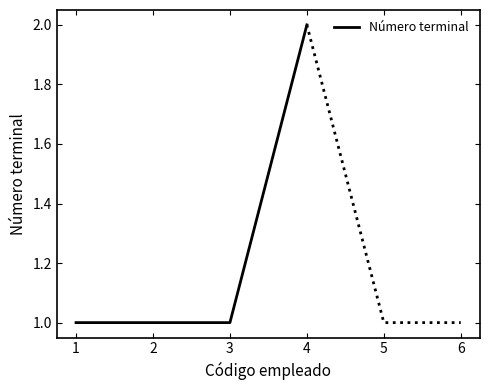

True or false: Número terminal has a value of 0 at 1.

False